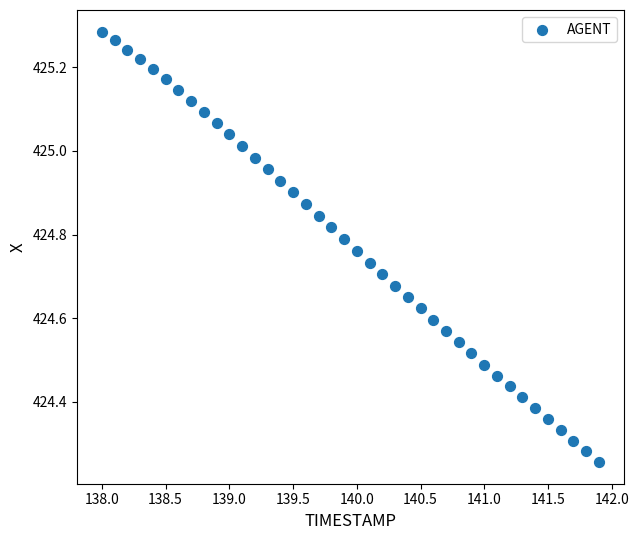

What is the range of Y values (max minus min)?

1.0